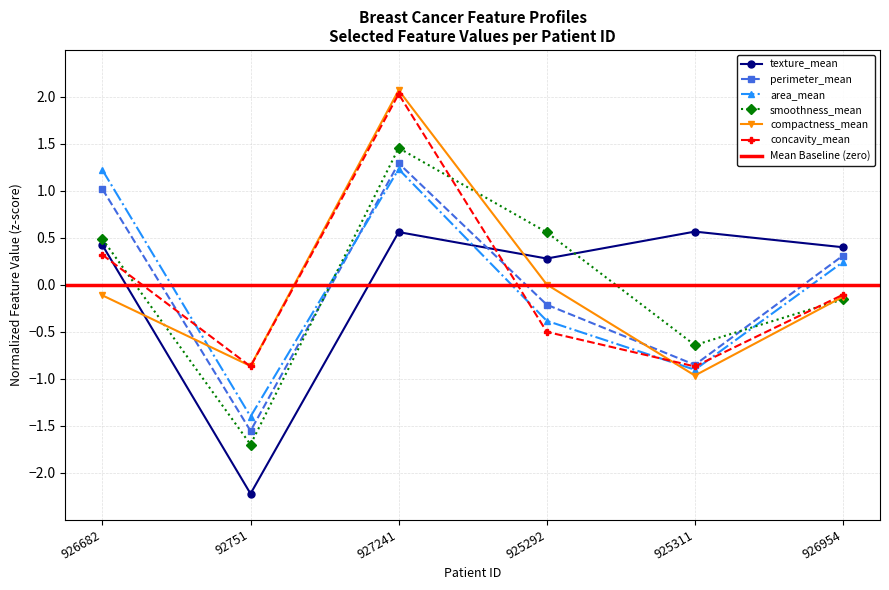

Reading right to left, extract all data points from this chart.

texture_mean: 926954=0.4	925311=0.6	925292=0.3	927241=0.6	92751=-2.2	926682=0.4
perimeter_mean: 926954=0.3	925311=-0.9	925292=-0.2	927241=1.3	92751=-1.6	926682=1.0
area_mean: 926954=0.2	925311=-0.9	925292=-0.4	927241=1.2	92751=-1.4	926682=1.2
smoothness_mean: 926954=-0.2	925311=-0.6	925292=0.6	927241=1.5	92751=-1.7	926682=0.5
compactness_mean: 926954=-0.1	925311=-1.0	925292=0.0	927241=2.1	92751=-0.9	926682=-0.1
concavity_mean: 926954=-0.1	925311=-0.9	925292=-0.5	927241=2.0	92751=-0.9	926682=0.3